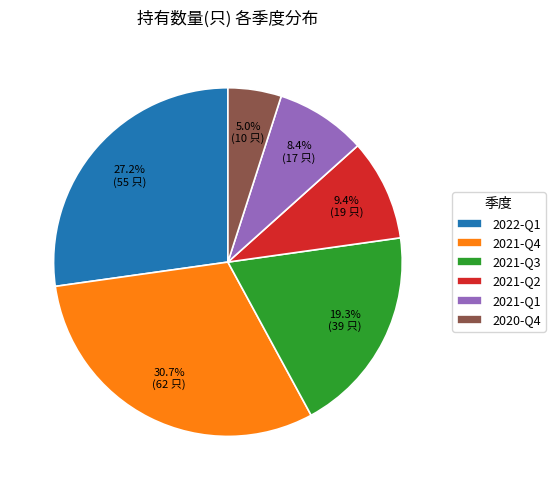

To the nearest percent, what percentage of the pie is 2021-Q4?

31%